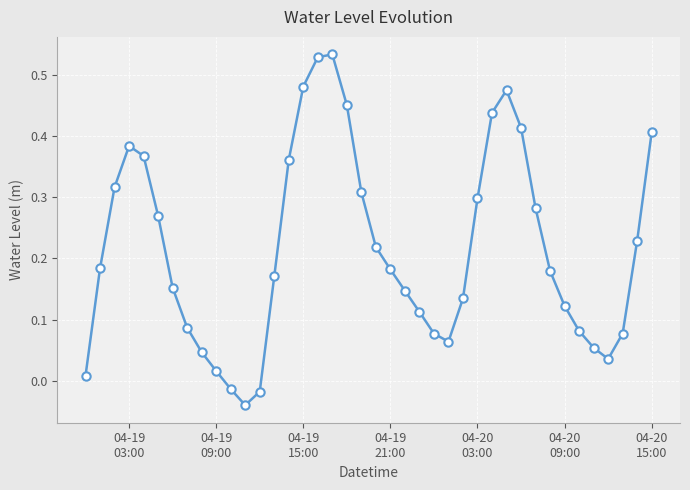

True or false: the data has more than 1 interior local peaks.

True